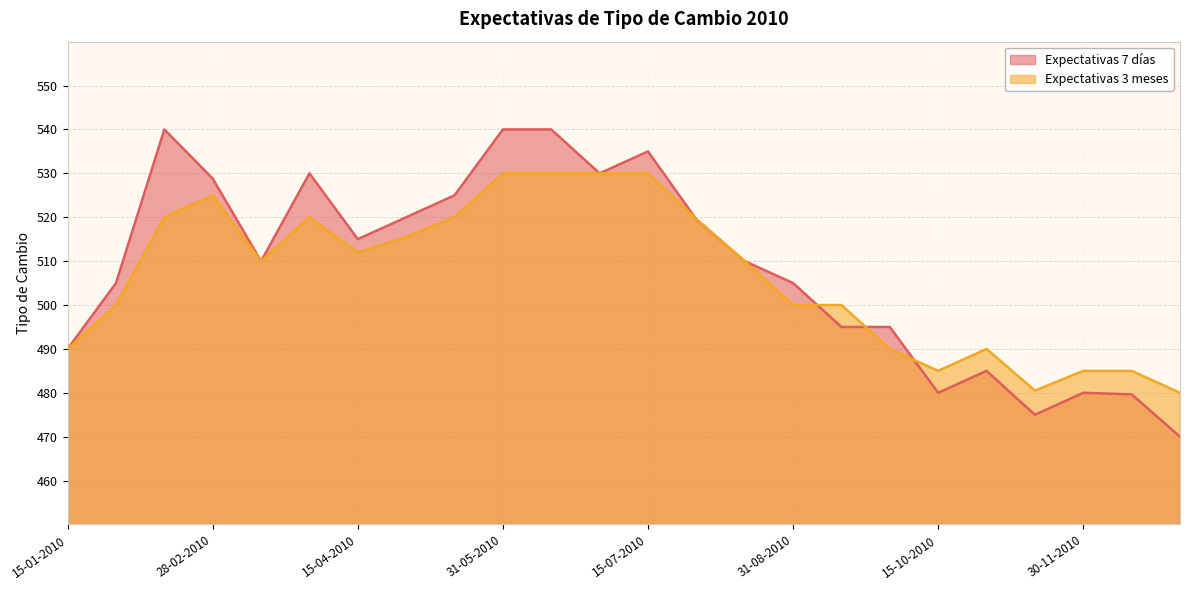

What is the difference between the second highest and minimum values in the Expectativas 7 días series?

70.0